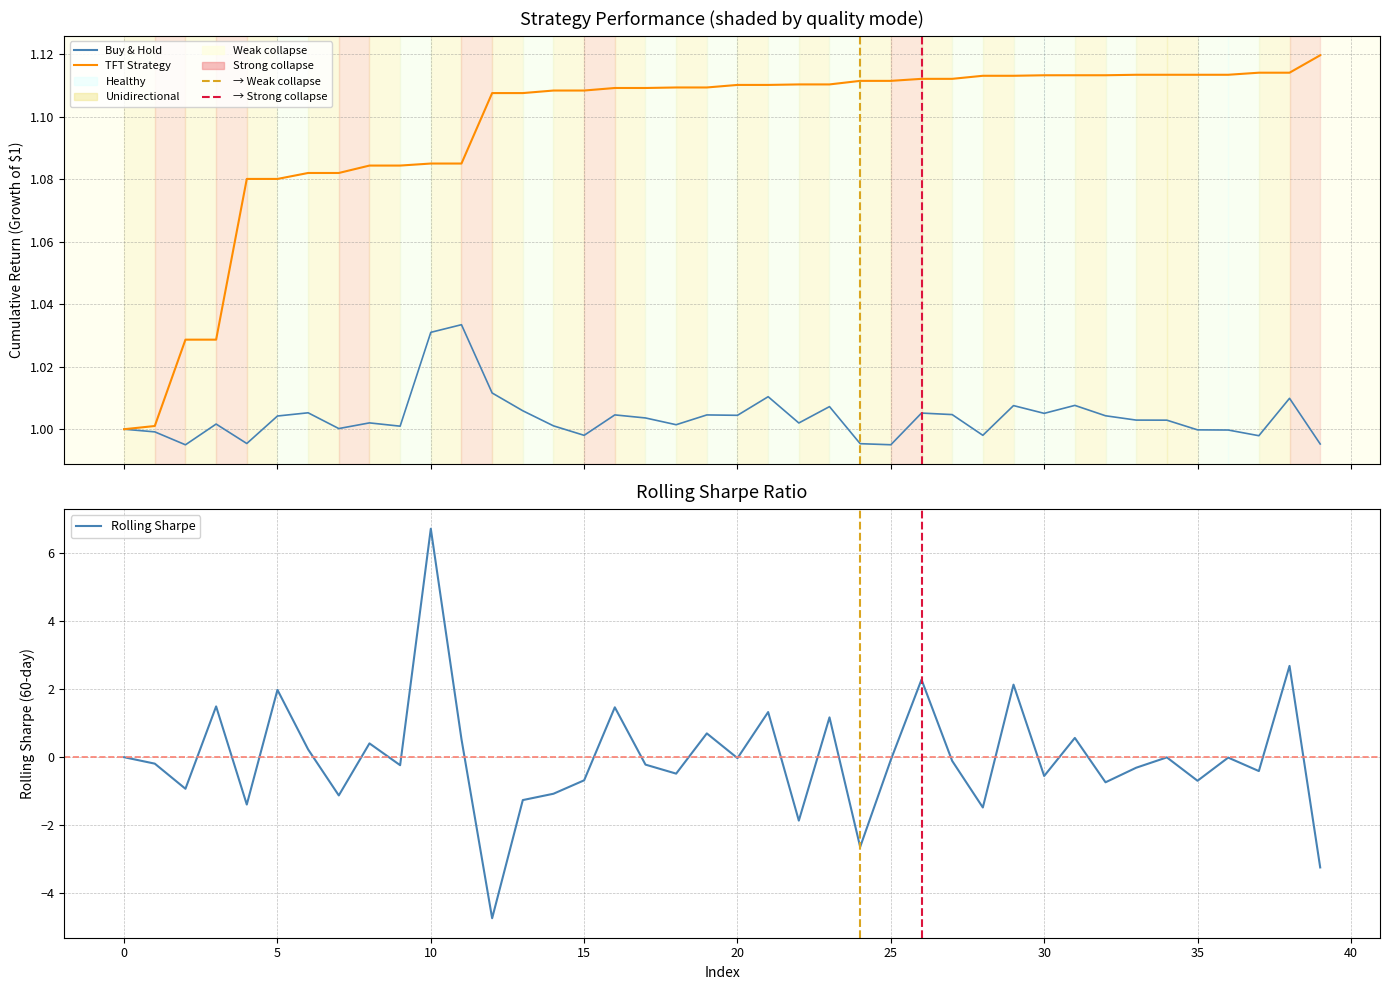

Count the number of categories in the chart.

40